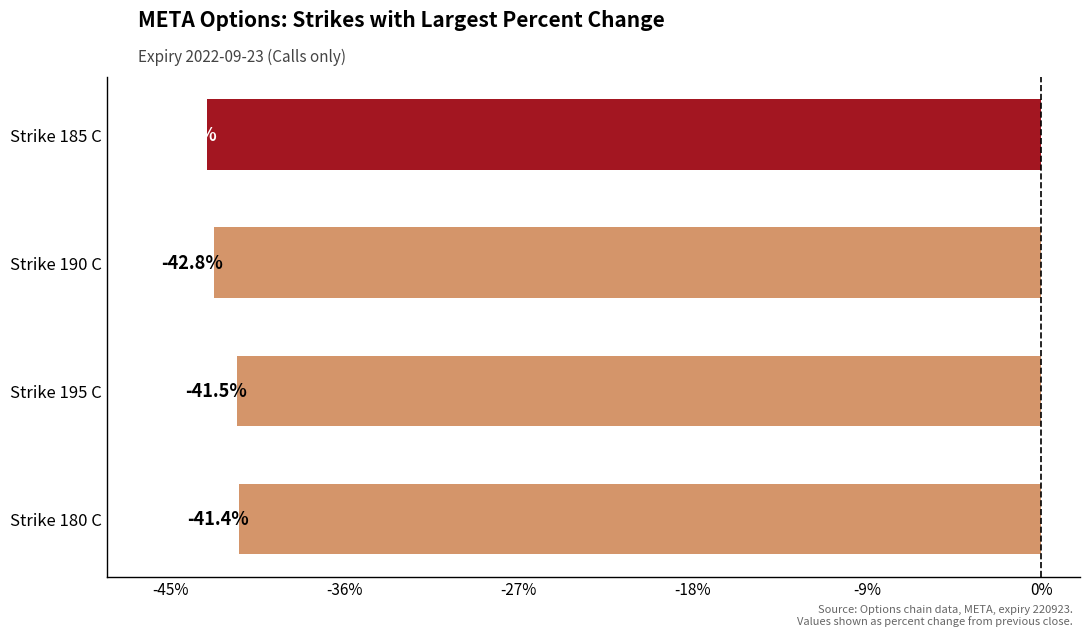

Is it true that the value at Strike 185 C is -66.7?

False